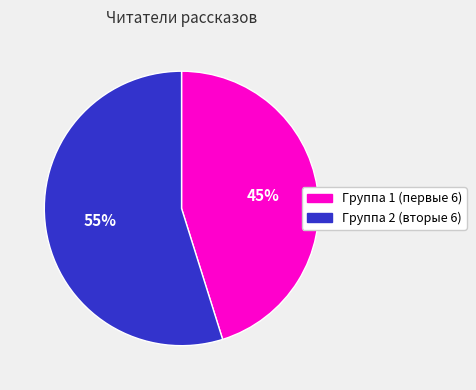

Is there a majority slice in this chart?

Yes